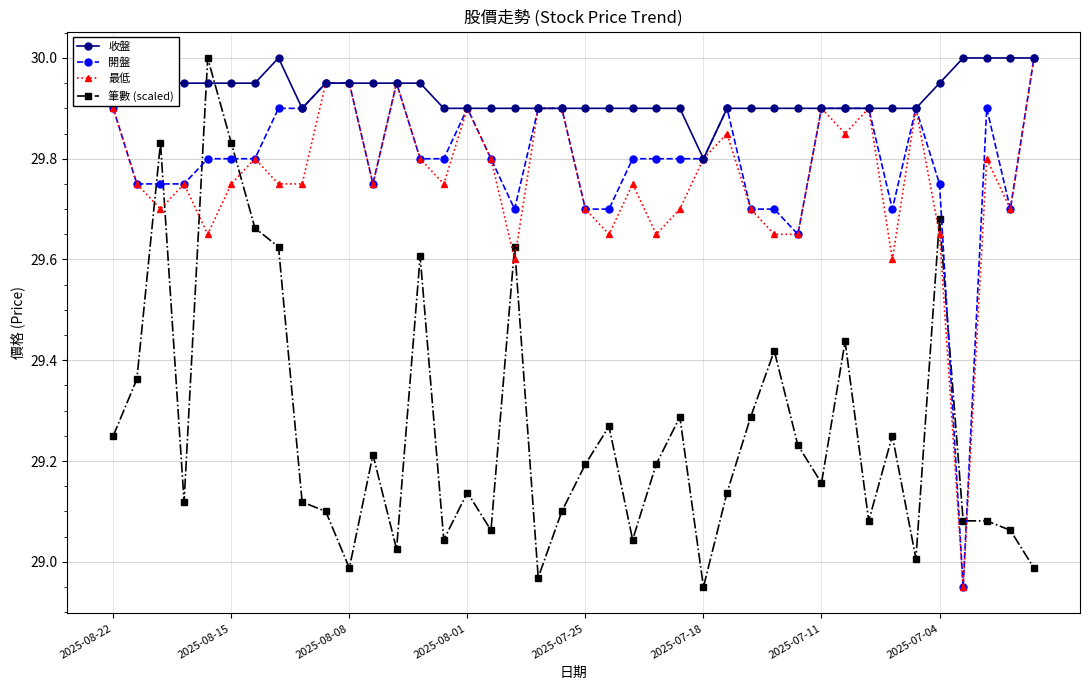

What is the greatest value displayed?

30.0